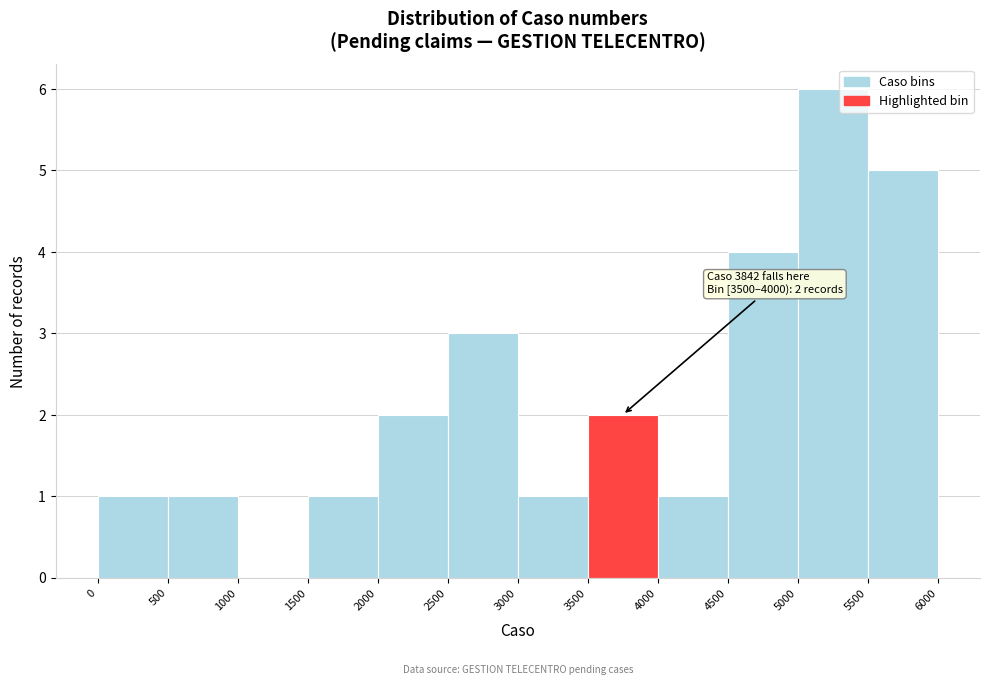

Over which range of the x-axis is the bar tallest?

5000 to 5500